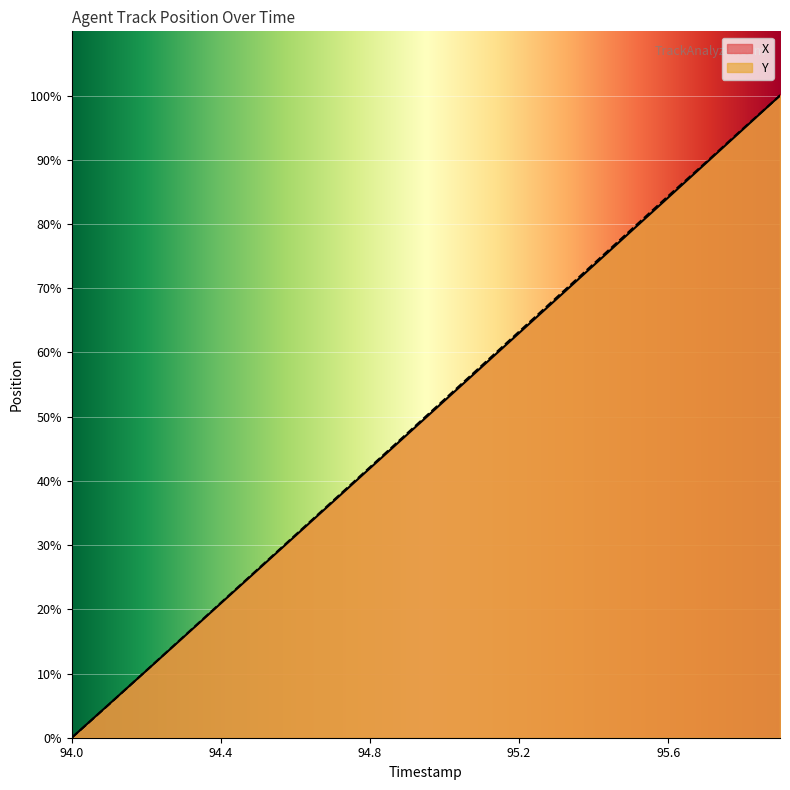

Reading left to right, what are all the values shown in this chart?

X: 94.0=0.0	94.1=5.2	94.2=10.4	94.3=15.7	94.4=20.9	94.5=26.2	94.6=31.5	94.7=36.7	94.8=42.0	94.9=47.2	95.0=52.5	95.1=57.7	95.2=63.0	95.3=68.3	95.4=73.6	95.5=78.8	95.6=84.1	95.7=89.4	95.8=94.7	95.9=100.0
Y: 94.0=0.0	94.1=5.2	94.2=10.5	94.3=15.7	94.4=21.0	94.5=26.3	94.6=31.6	94.7=36.9	94.8=42.1	94.9=47.4	95.0=52.7	95.1=58.0	95.2=63.2	95.3=68.5	95.4=73.8	95.5=79.1	95.6=84.3	95.7=89.5	95.8=94.8	95.9=100.0